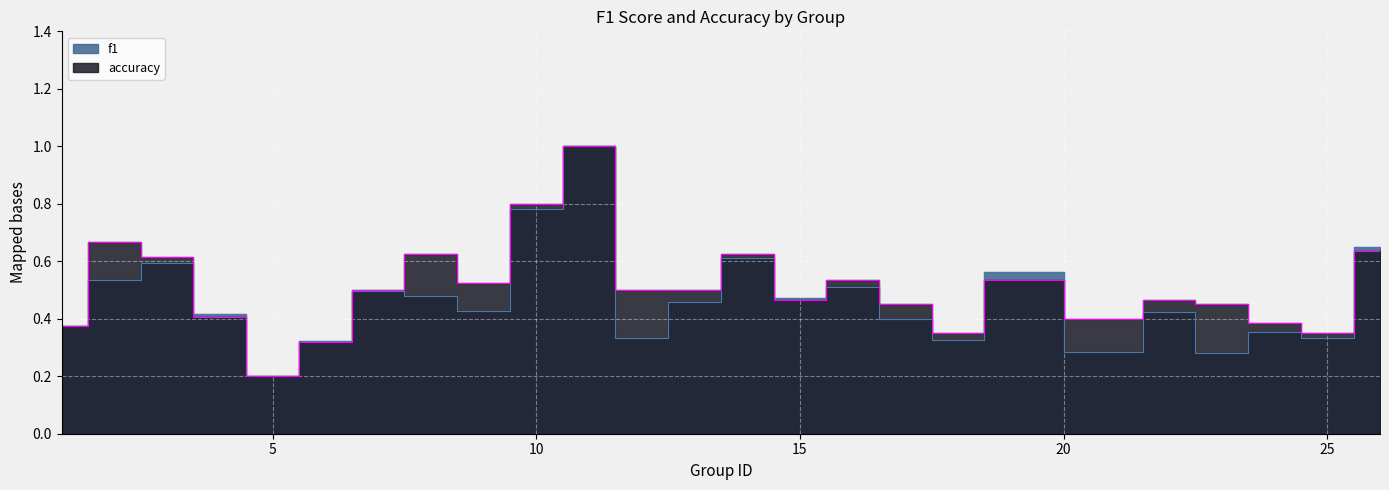

Between which two adjacent categories do accuracy and f1 first intersect?

3 and 4